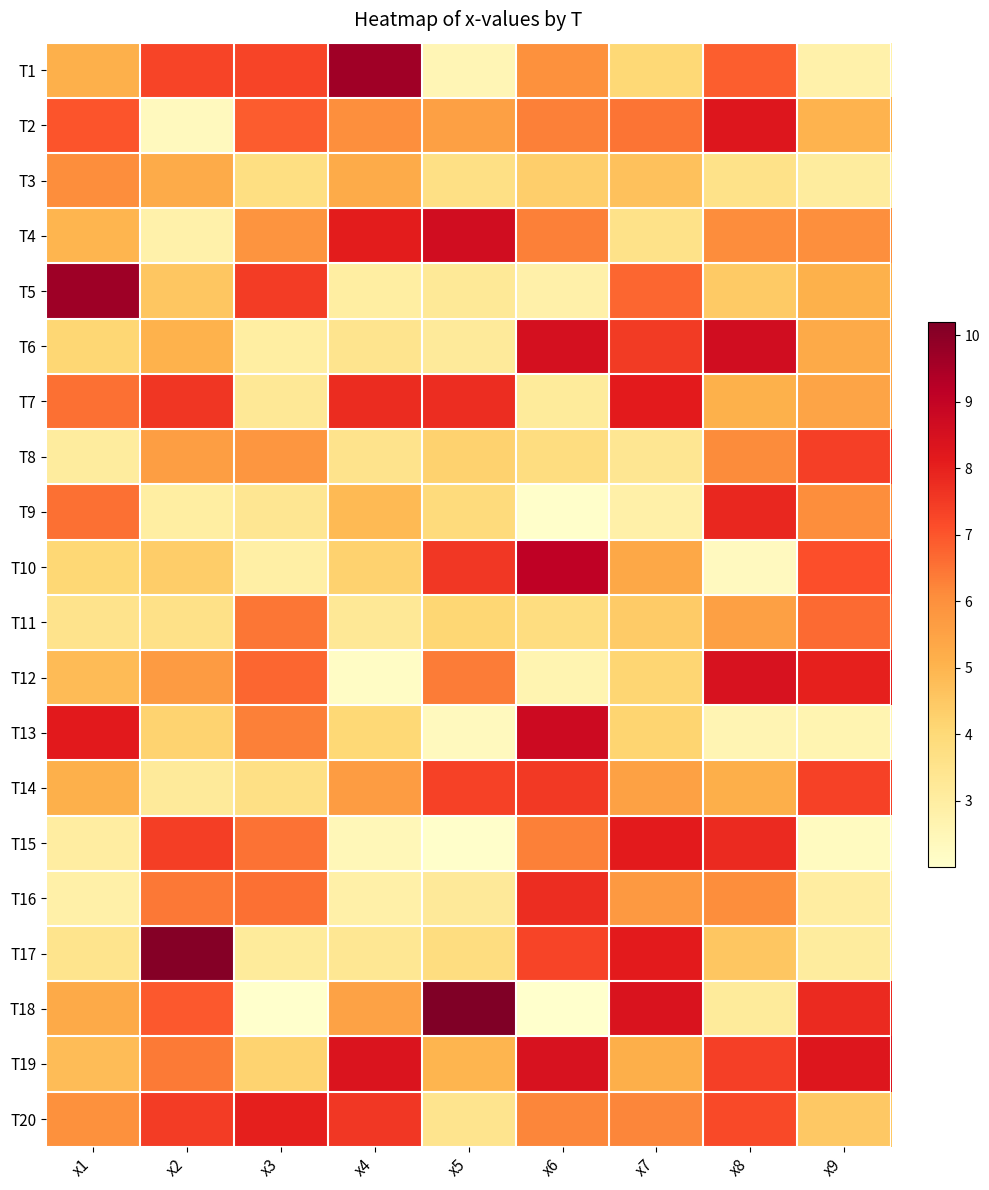

At which category is the sum across all series the highest?

x8